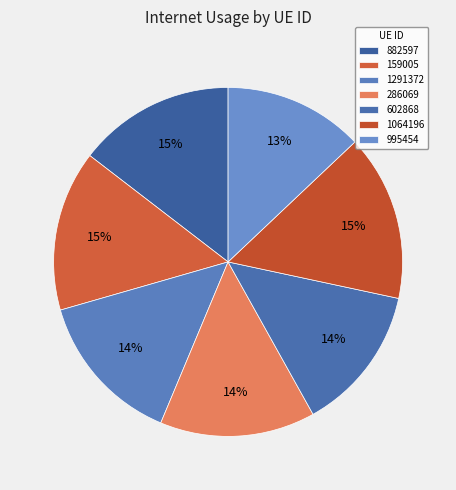

What percentage is the 1064196 slice, to the nearest percent?

15%